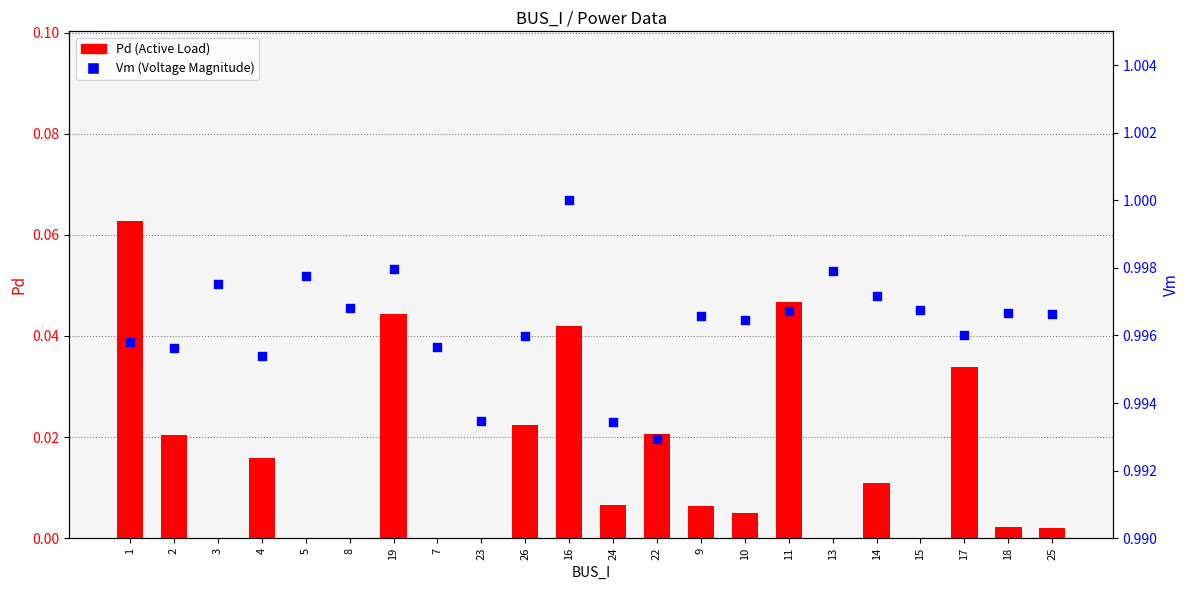

Which series has the largest total across all categories?

Vm (Voltage Magnitude)